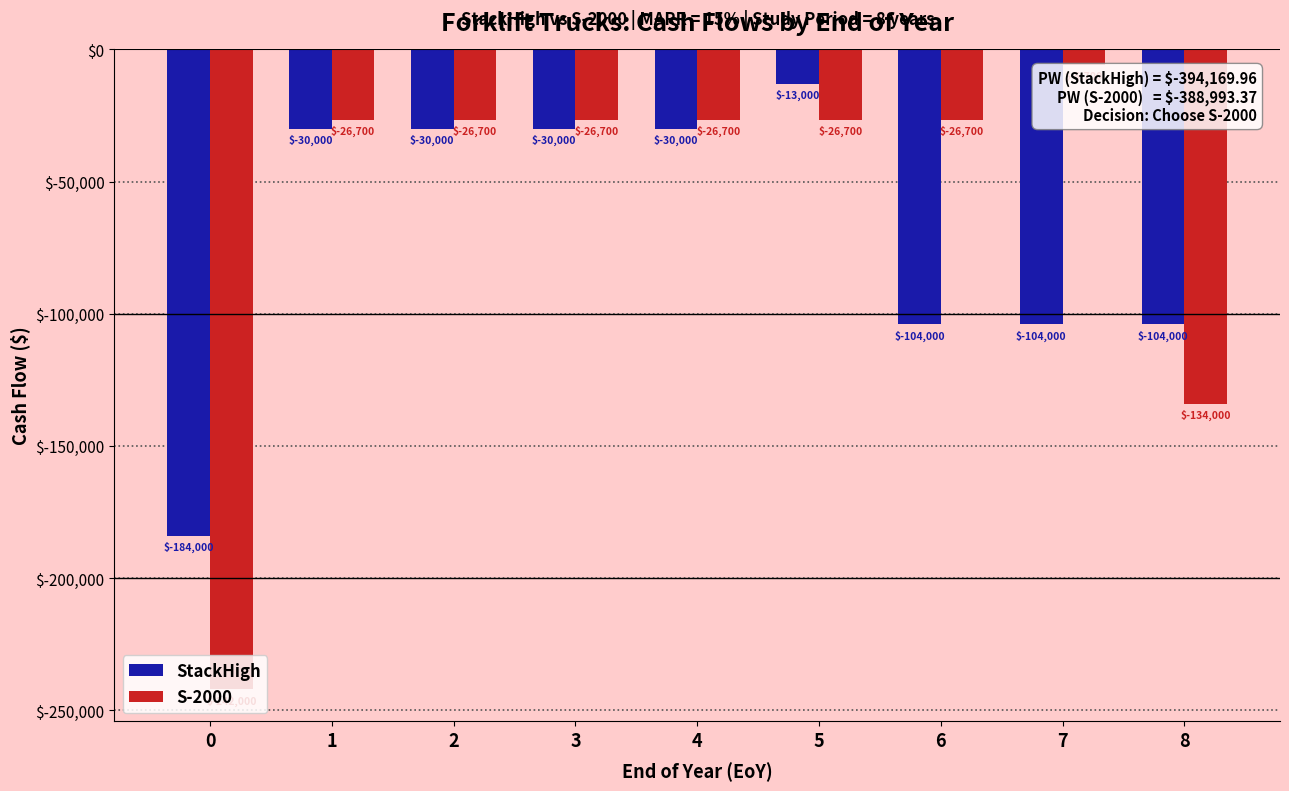

The value of StackHigh at 4 is -30000. True or false?

True